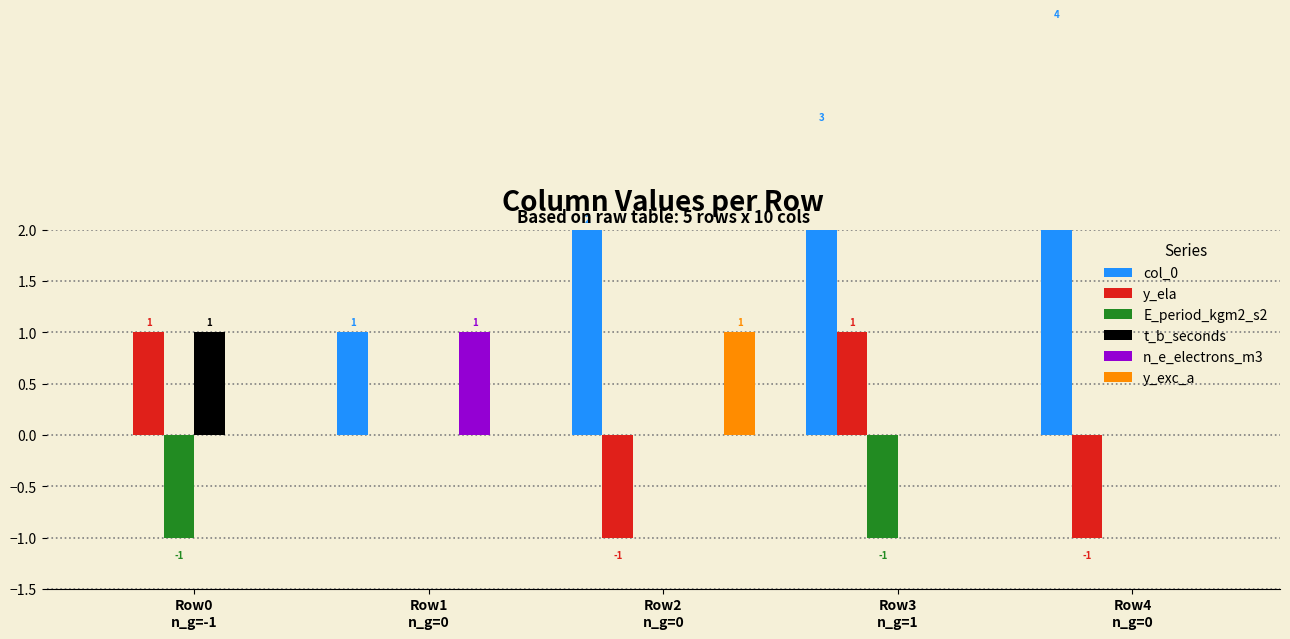

Count the n_e_electrons_m3 values in the range 0 to 1.

5